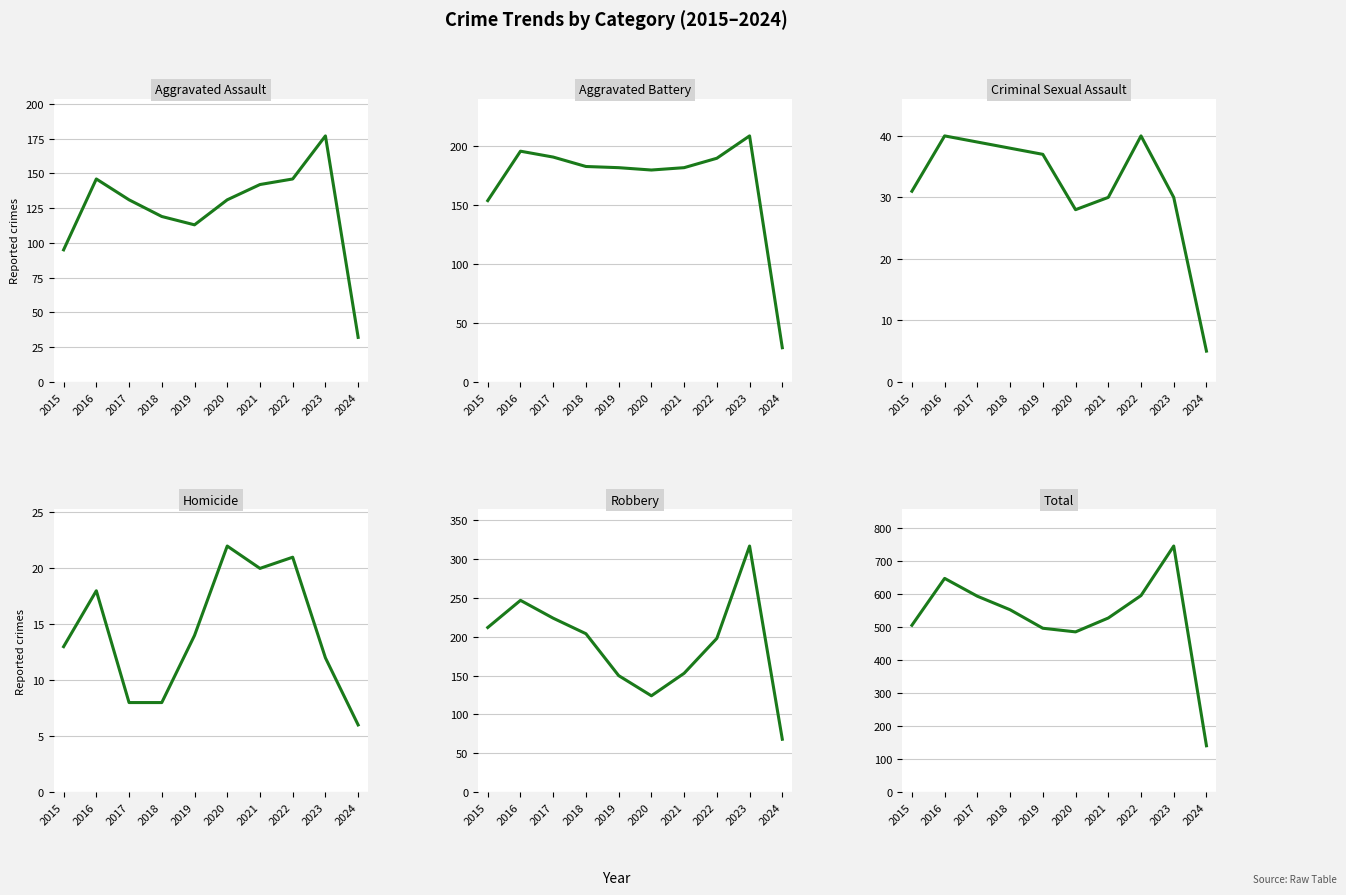

Count the number of categories in the chart.

10